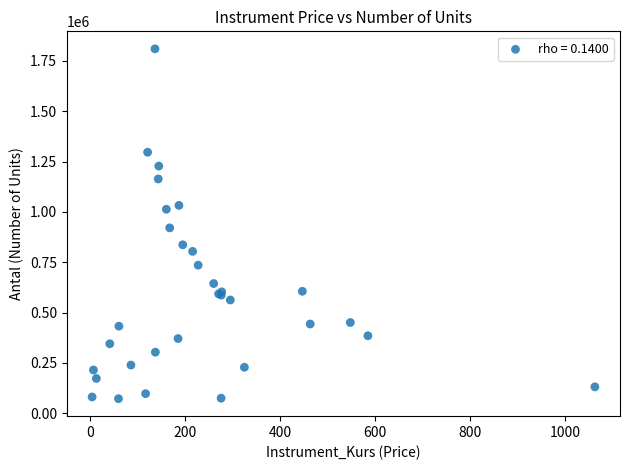

What Y value in the scatter plot is closest to 941238?

920812